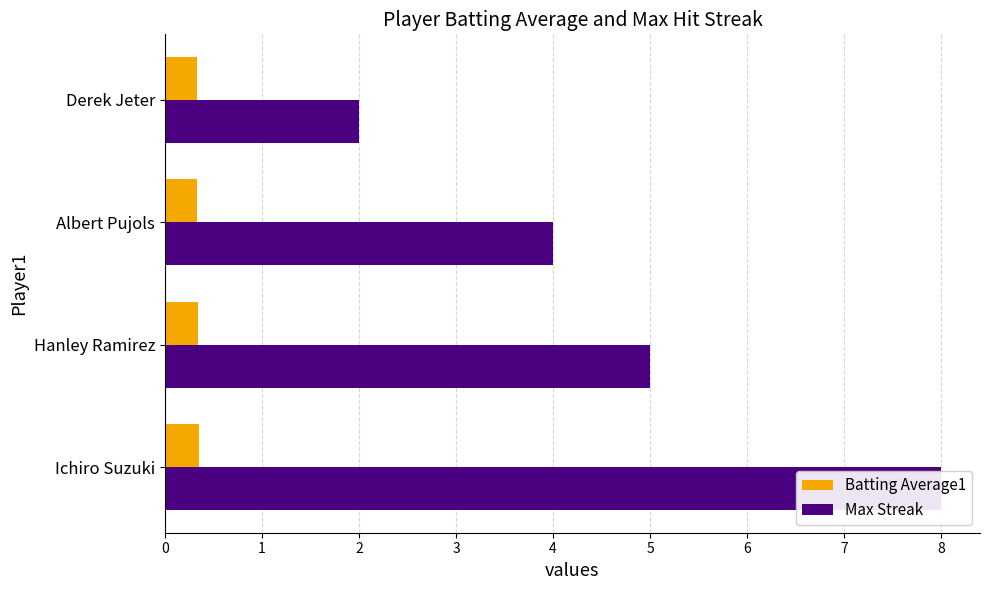

How many data points in Max Streak are above 5?

1